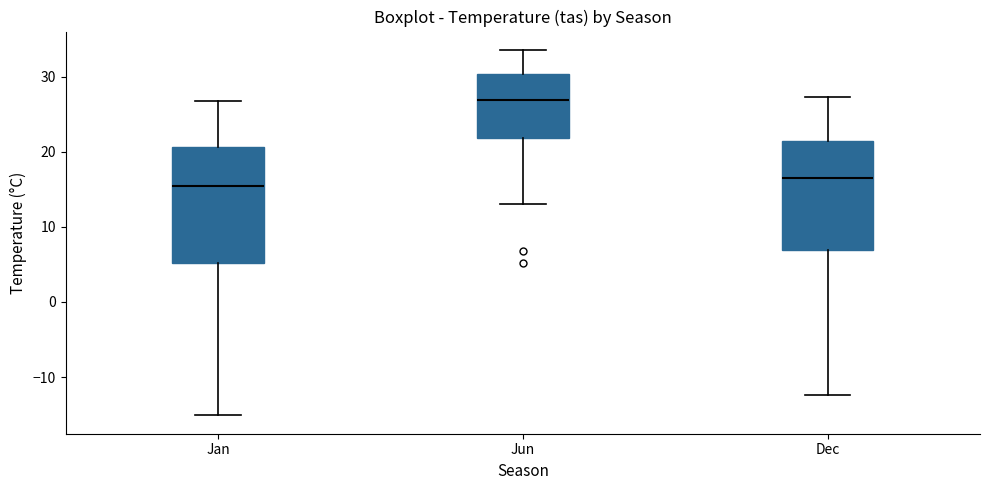

Reading left to right, transcribe this box plot: for each box, give where its median line is, the range the box spans, and where its two whiskers end, as read against the y-axis. The values are not printed on the chart, so give them approximately, as read against the axis.

Jan: median 15, box 5 to 21, whiskers -15 to 27
Jun: median 27, box 22 to 30, whiskers 13 to 34
Dec: median 17, box 7 to 21, whiskers -12 to 27